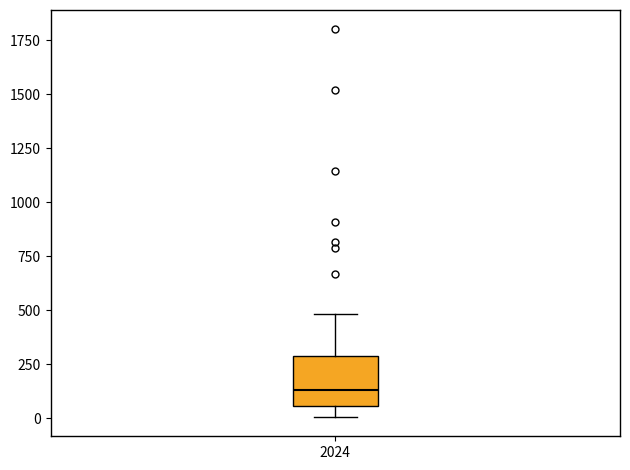

Transcribe this box plot: give where the median line is, the range the box spans, and where the two whiskers end, as read against the y-axis. The values are not printed on the chart, so give them approximately, as read against the axis.

median 150, box 50 to 300, whiskers 0 to 500